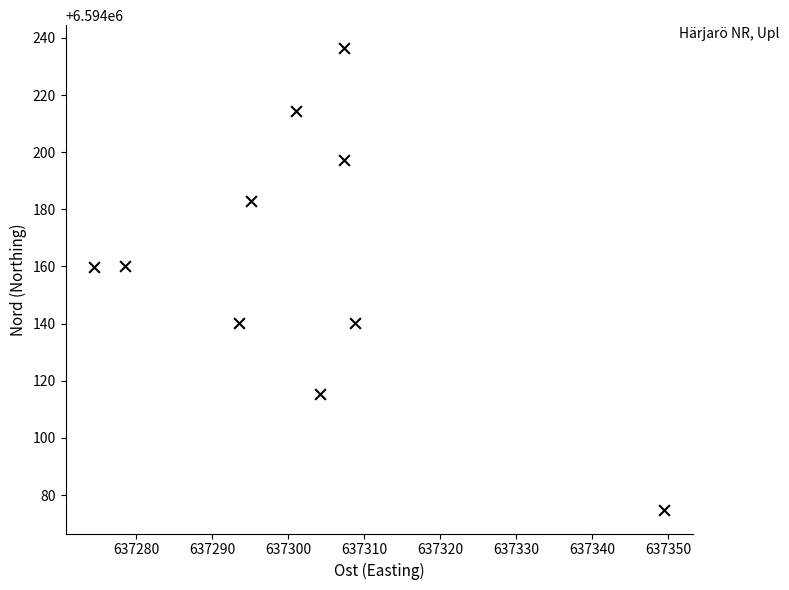

What is the range of X values (max minus min)?

75.0